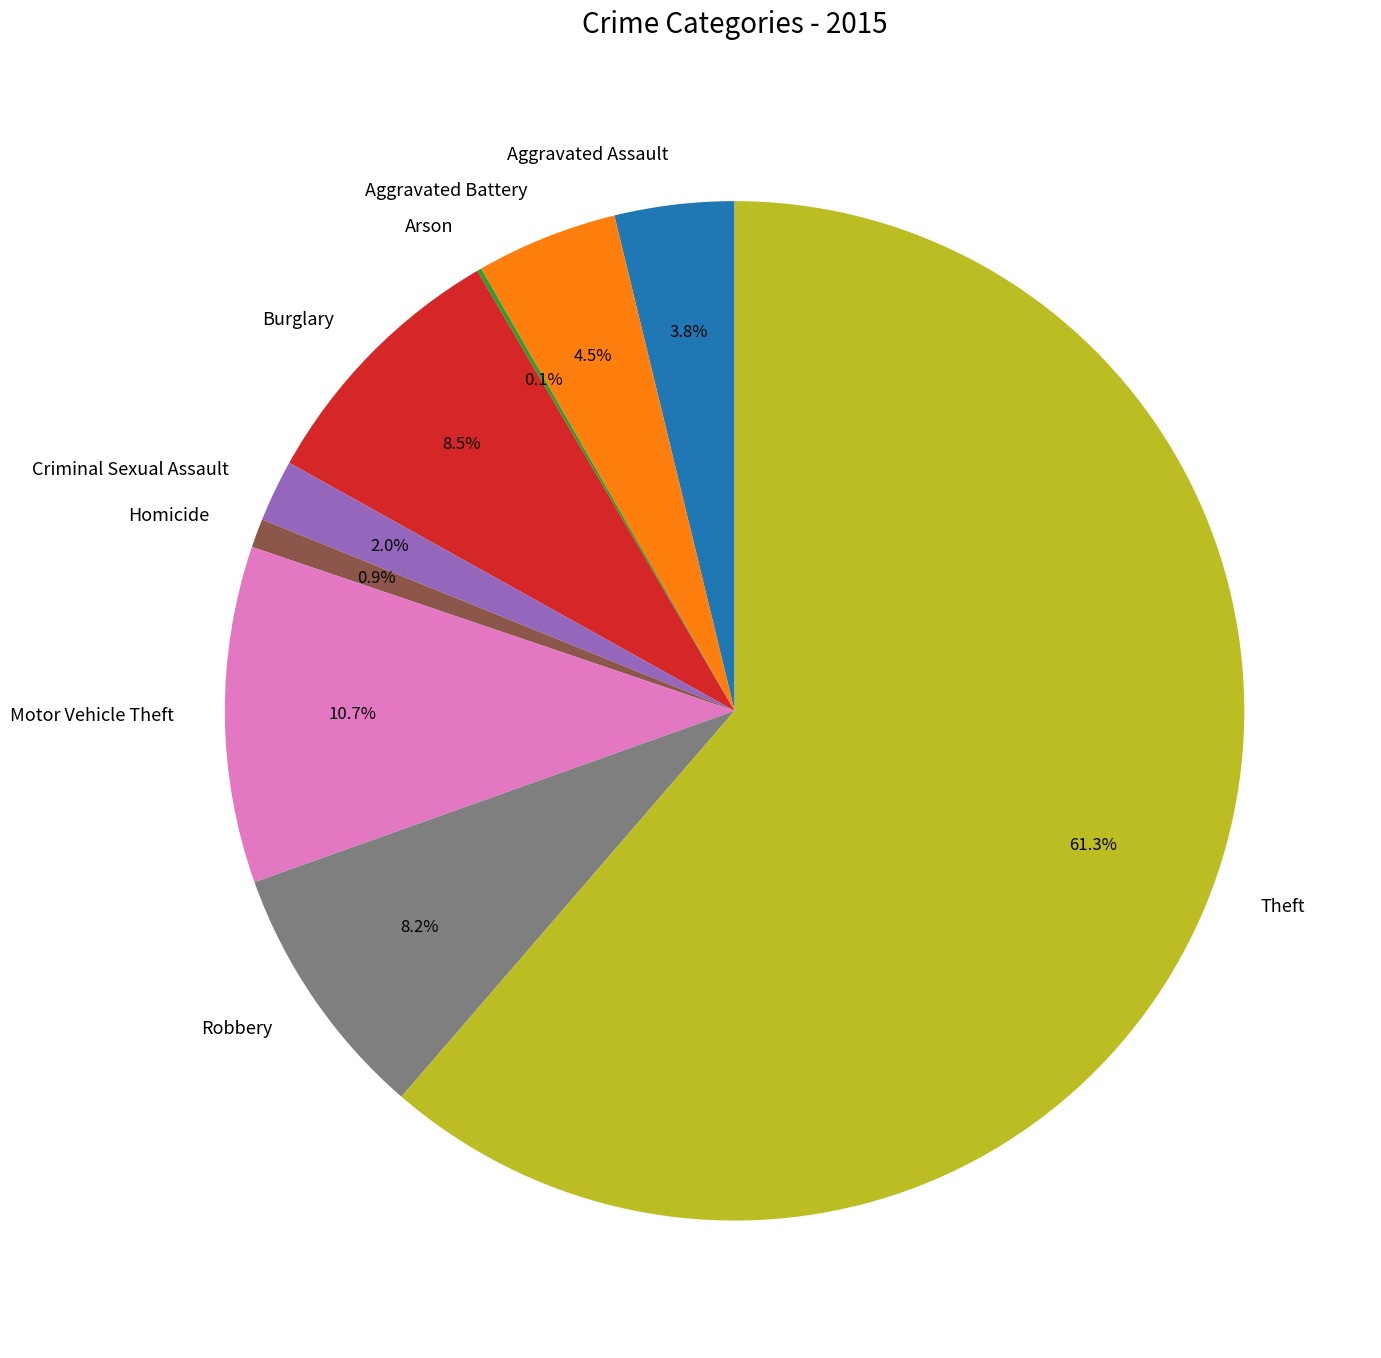

To the nearest percent, what is the average slice percentage?

11%